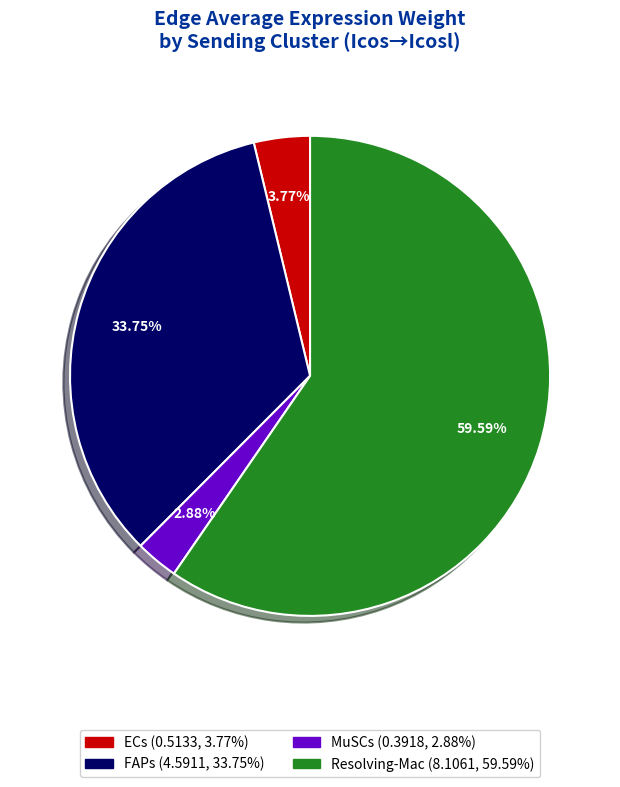

Which has a higher value, FAPs or ECs?

FAPs